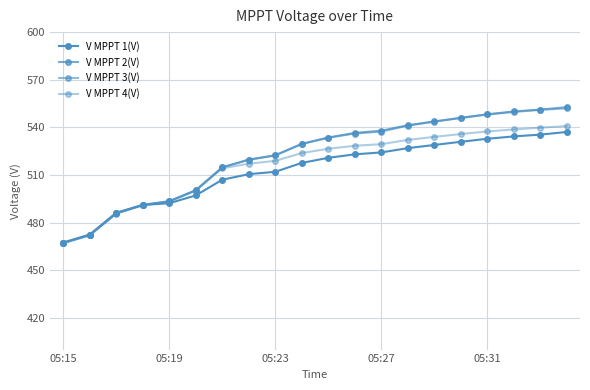

Rank the series by their maximum value, from highest to lowest.

V MPPT 2(V), V MPPT 3(V), V MPPT 4(V), V MPPT 1(V)